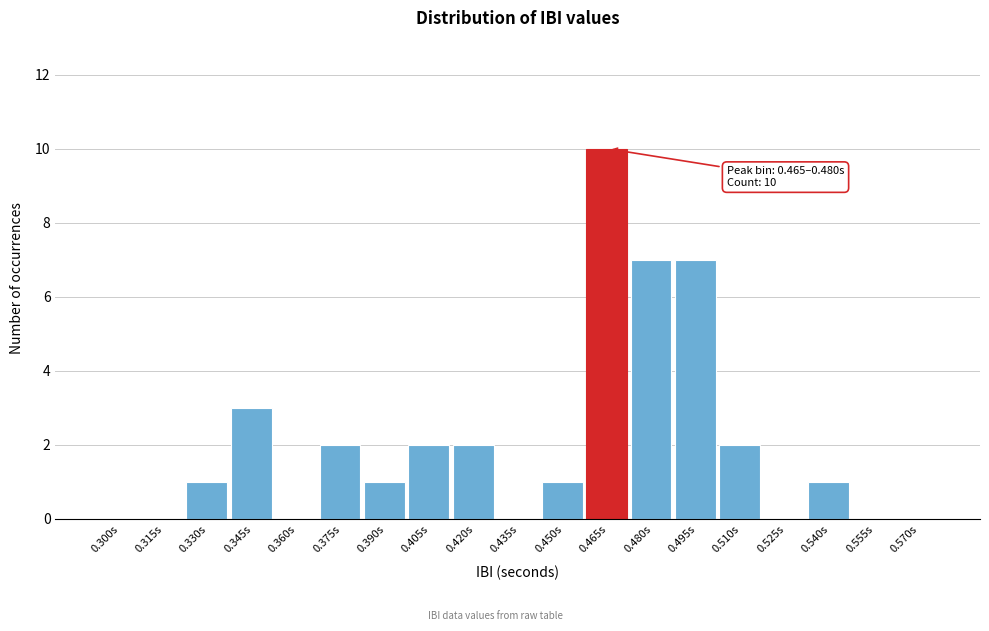

Reading left to right, list all the values displayed in this chart.

0.300s=0	0.315s=0	0.330s=1	0.345s=3	0.360s=0	0.375s=2	0.390s=1	0.405s=2	0.420s=2	0.435s=0	0.450s=1	0.465s=10	0.480s=7	0.495s=7	0.510s=2	0.525s=0	0.540s=1	0.555s=0	0.570s=0